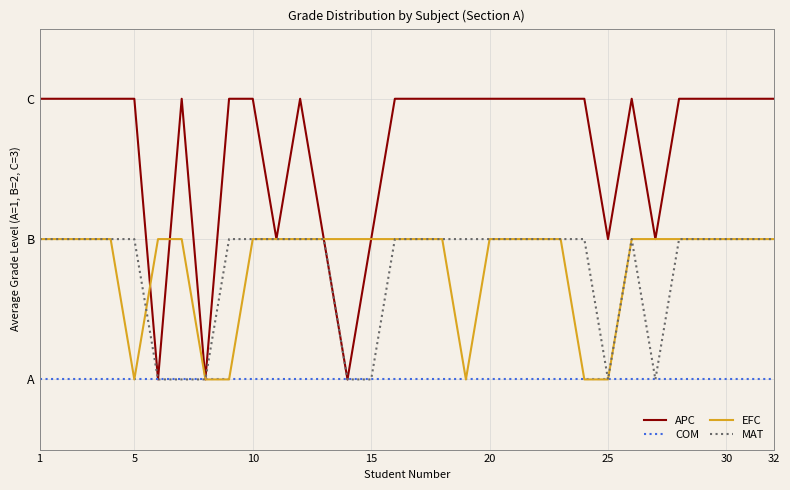

What are all the series names shown in the legend?

APC, COM, EFC, MAT